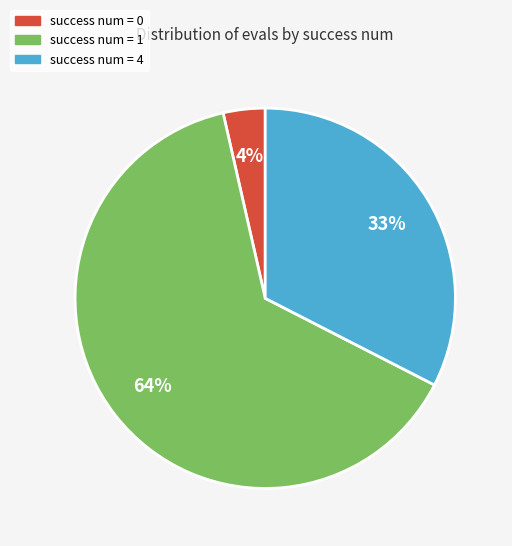

Count the number of slices in the pie.

3